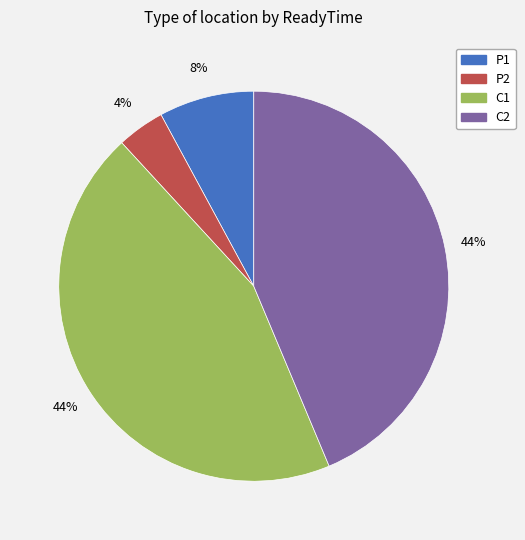

To the nearest percent, what is the average slice percentage?

25%